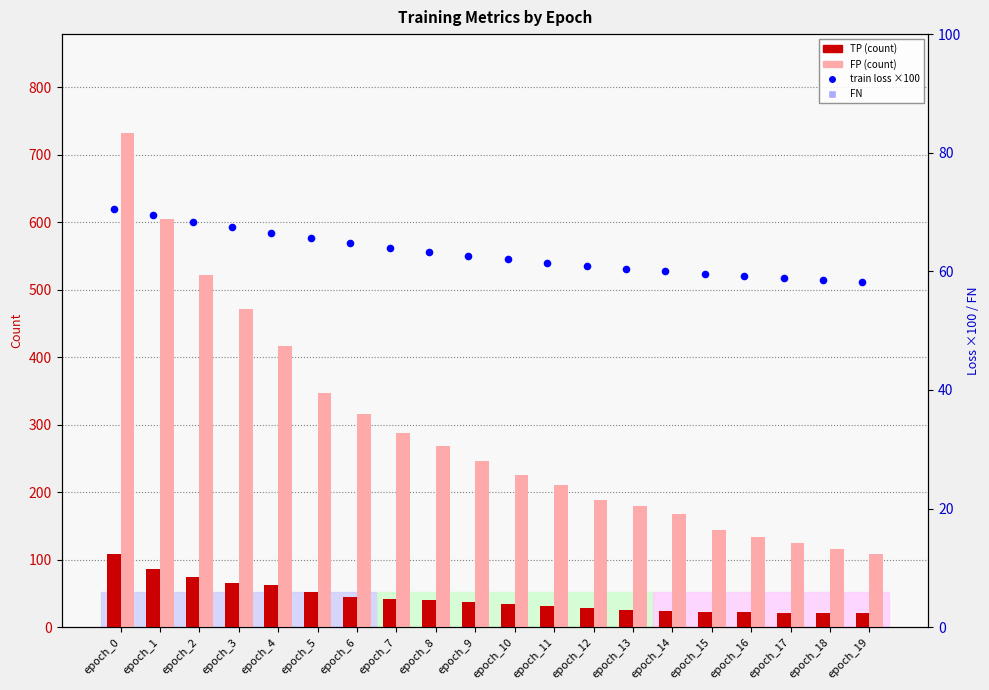

Which series reaches the minimum Y coordinate?

TP